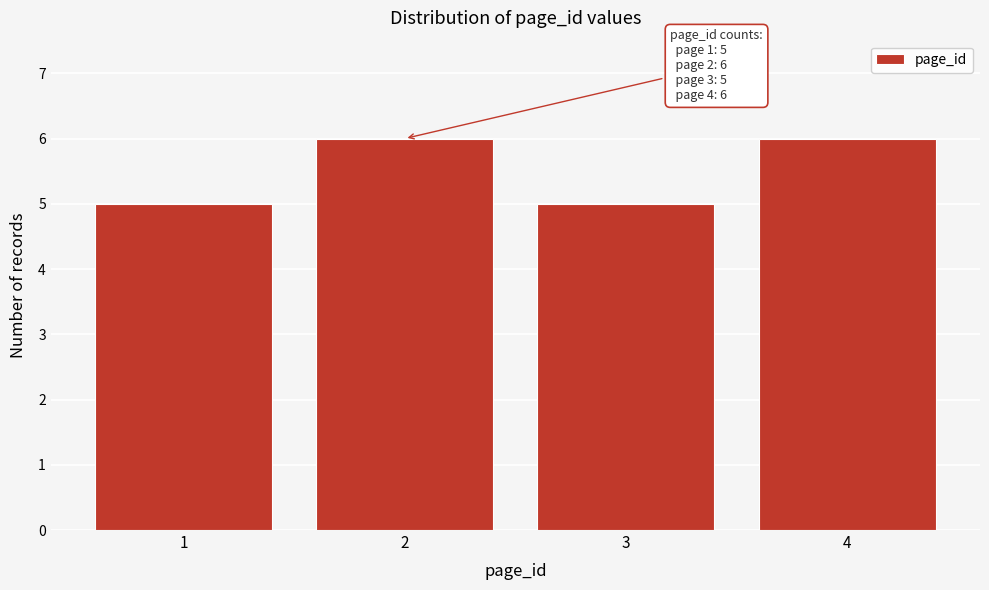

Reading left to right, transcribe all the data shown in this chart.

1=5	2=6	3=5	4=6